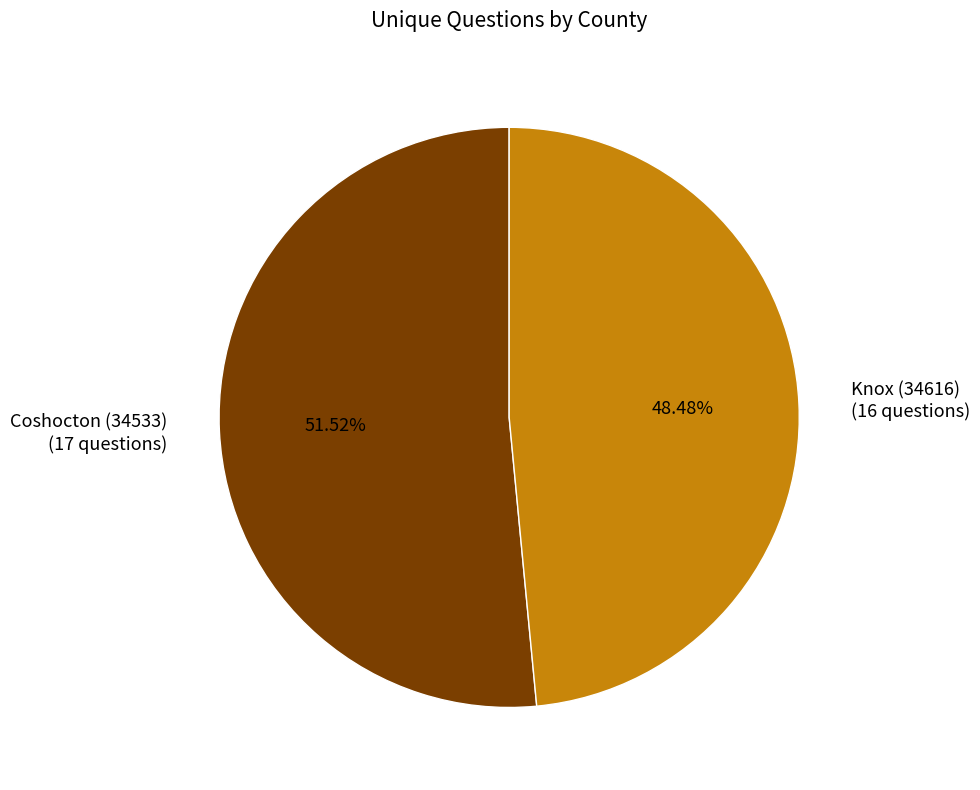

Is the sum of Knox (34616) and Coshocton (34533) greater than half?

Yes